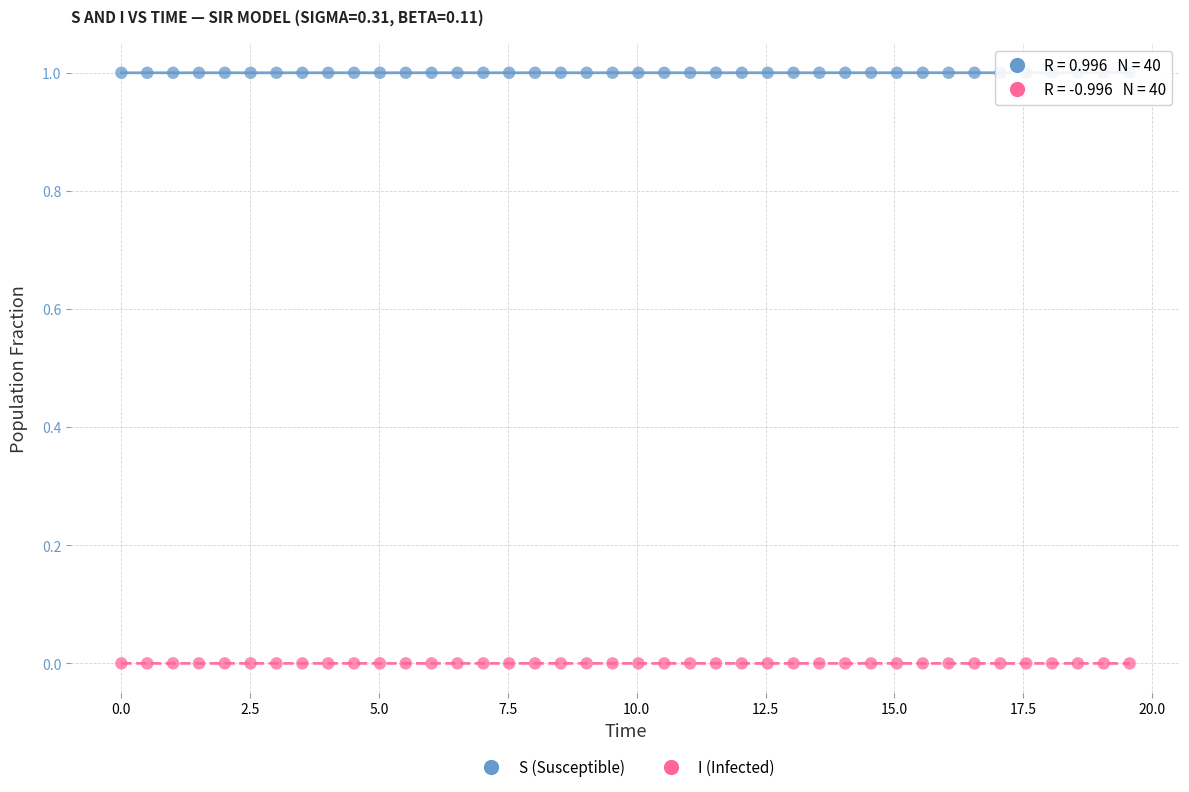

Which series contains the lowest Y value?

I (Infected)